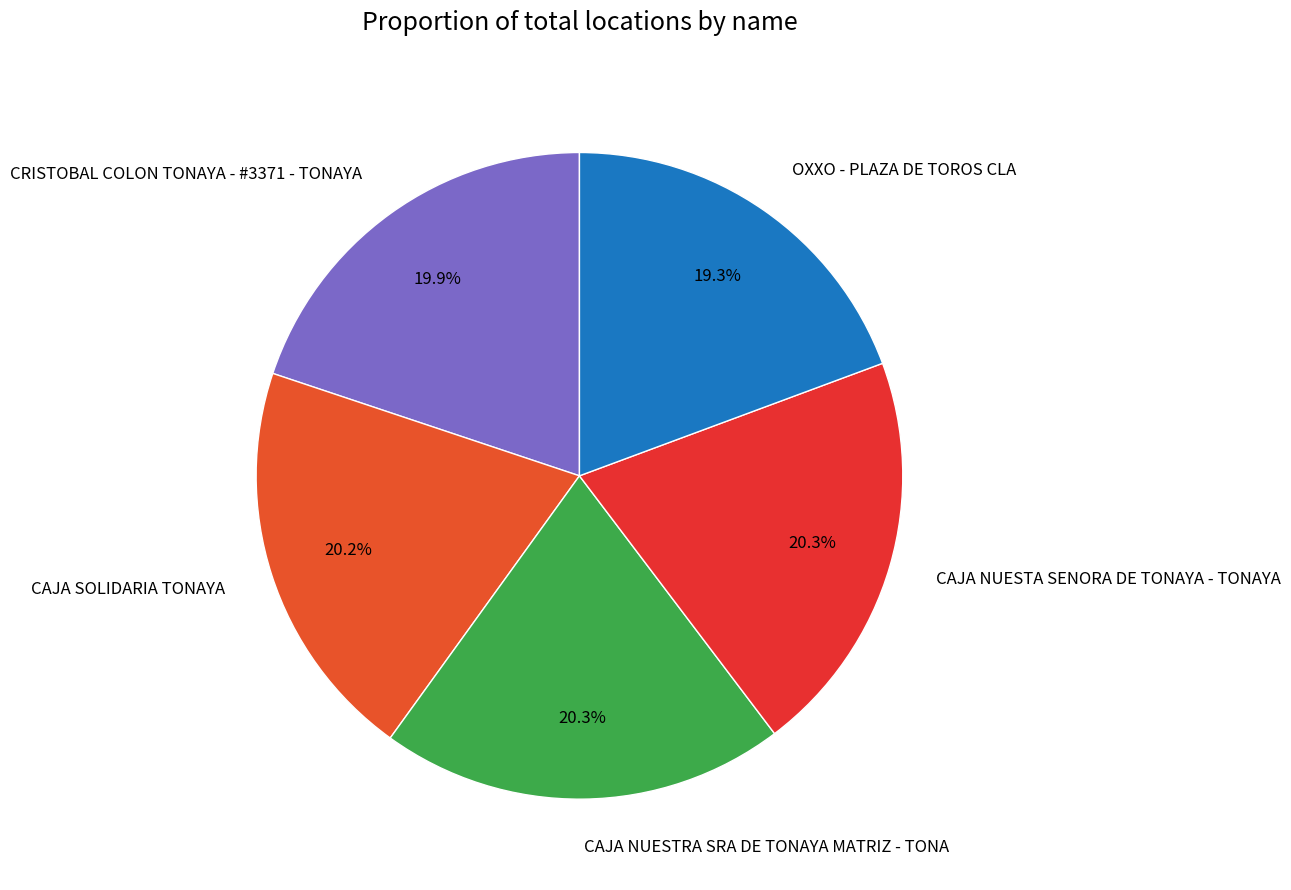

Is it true that OXXO - PLAZA DE TOROS CLA is 31% of the pie?

False